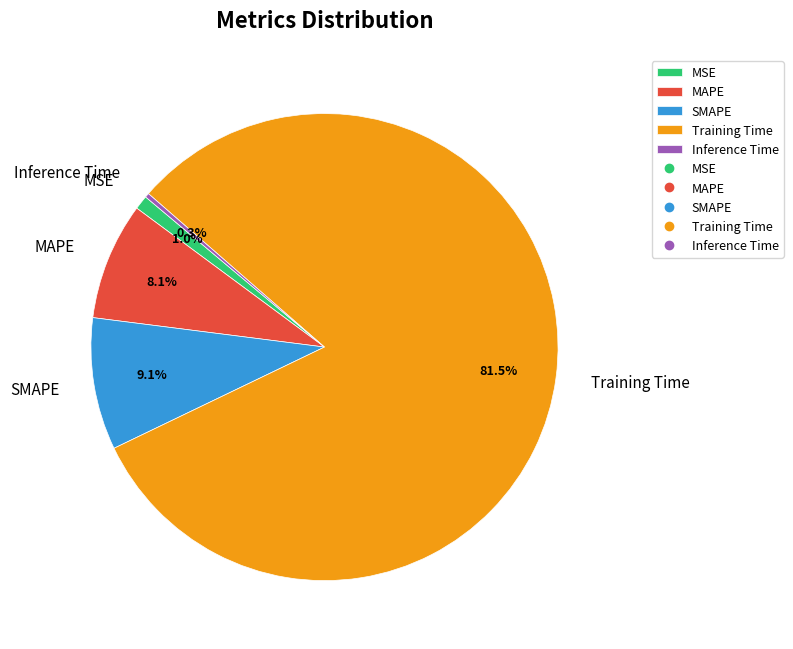

True or false: SMAPE accounts for 15% of the total.

False